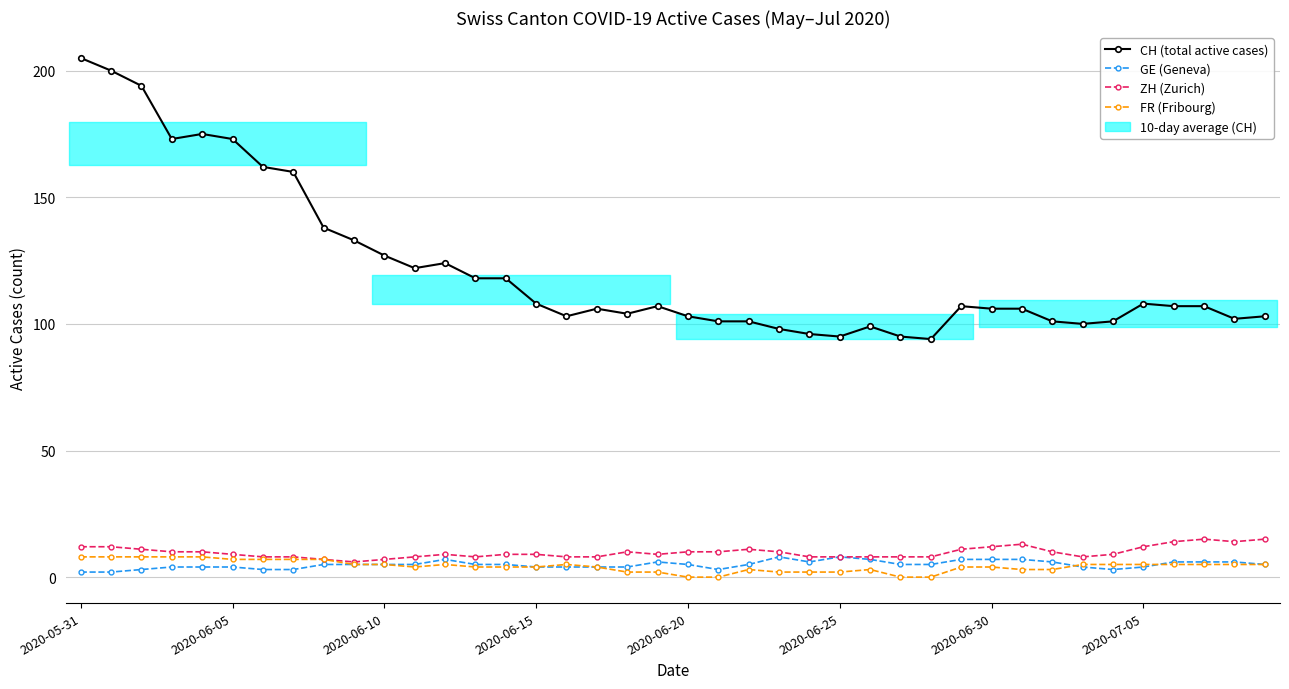

What is the difference between the maximum and minimum values in the ZH (Zurich) series?

9